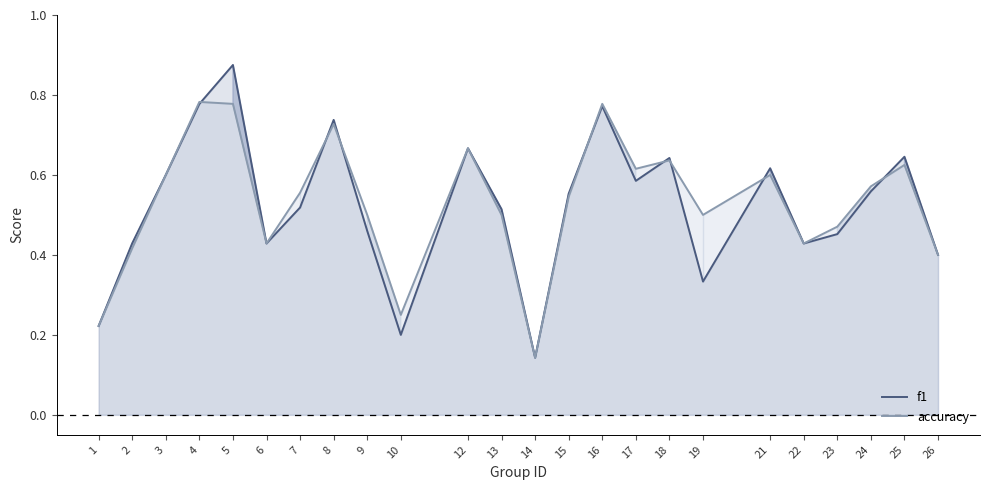

Is the value of accuracy at 3 greater than the value of f1 at 14?

Yes